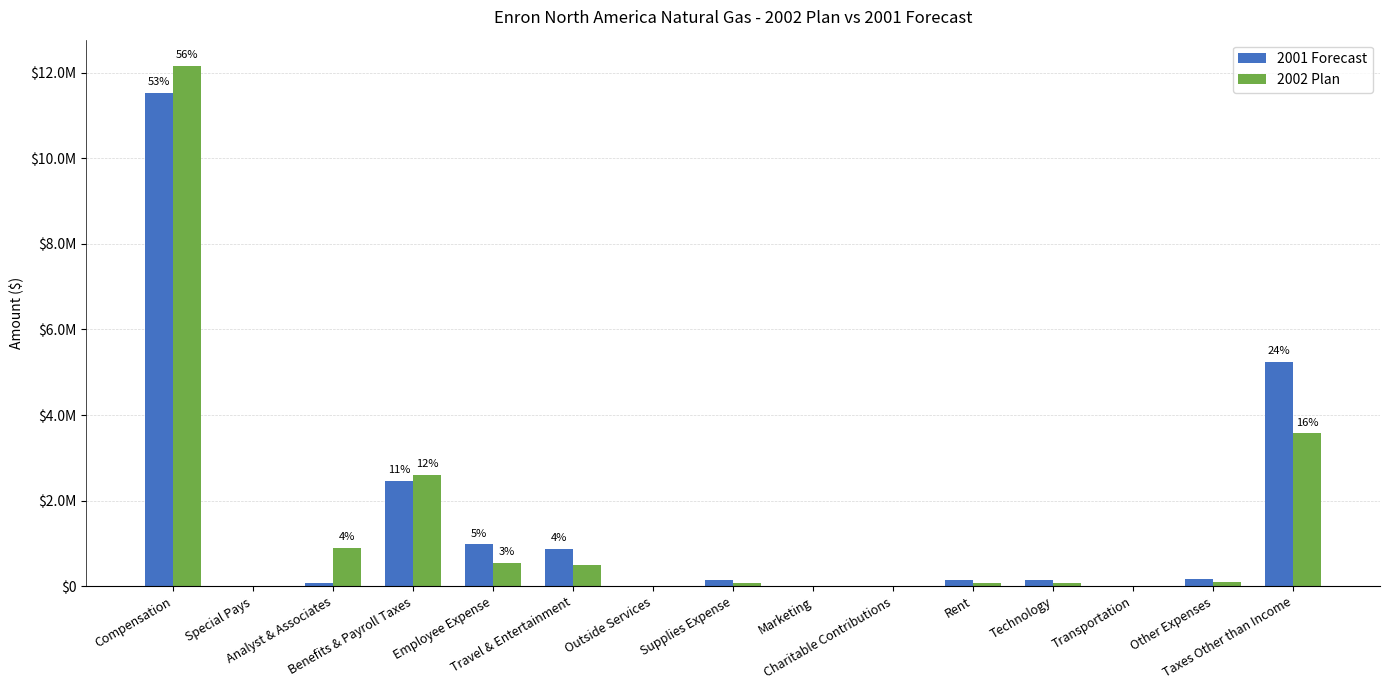

Are the bars grouped side by side (vs. stacked)?

Yes